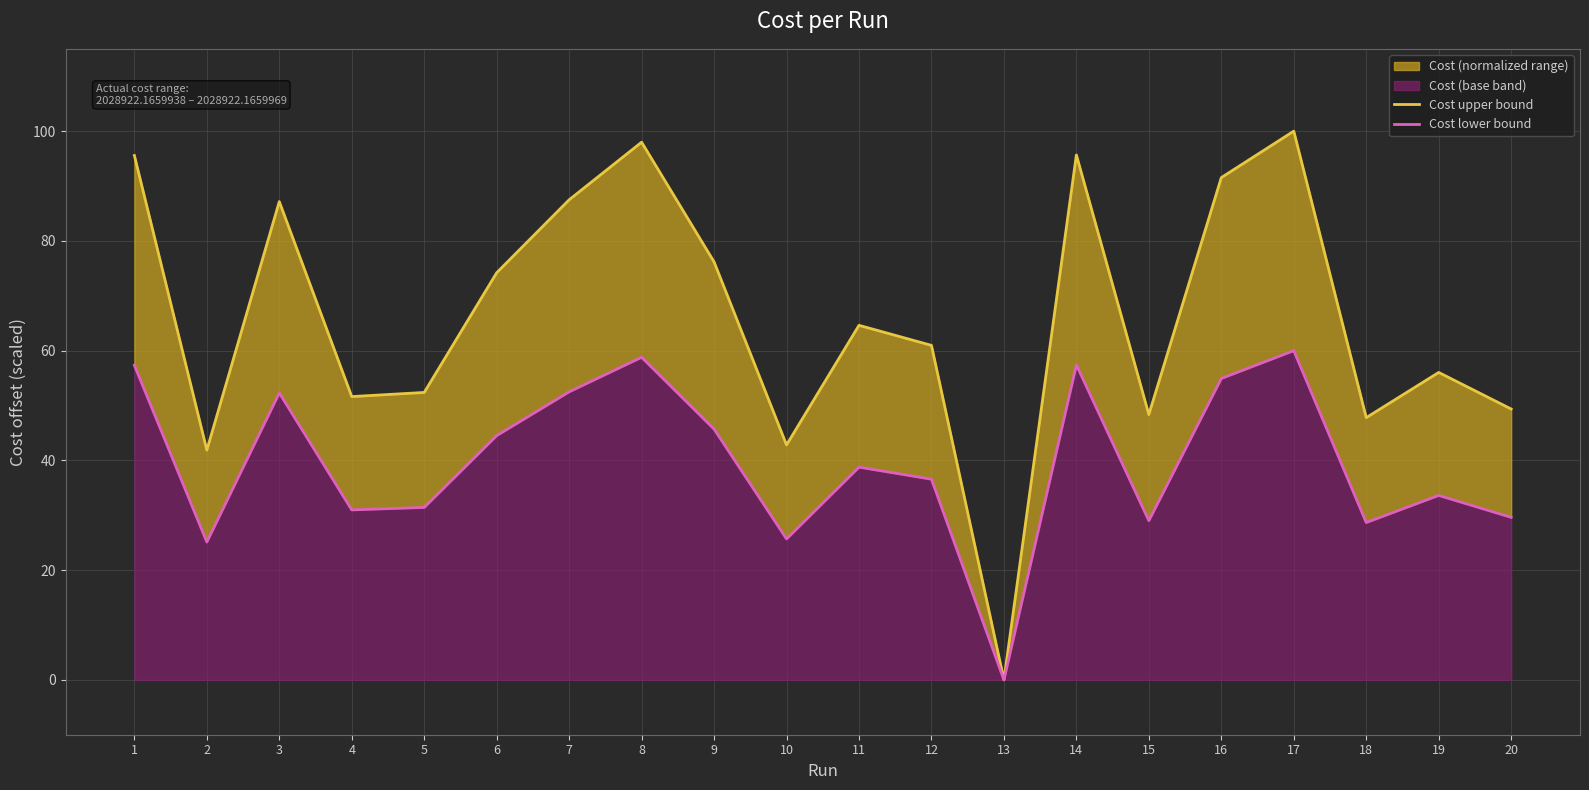

The Cost upper bound series shows 52.4 at 5. True or false?

True